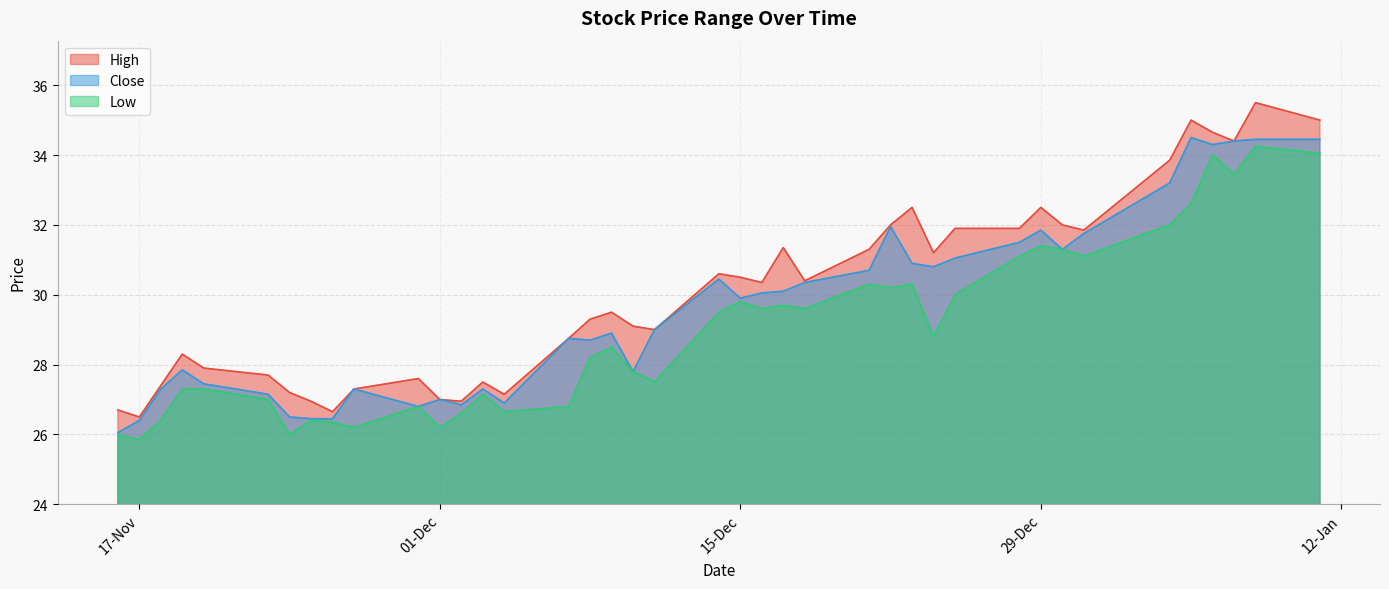

At which category does the chart reach its minimum across all series?

17-Nov